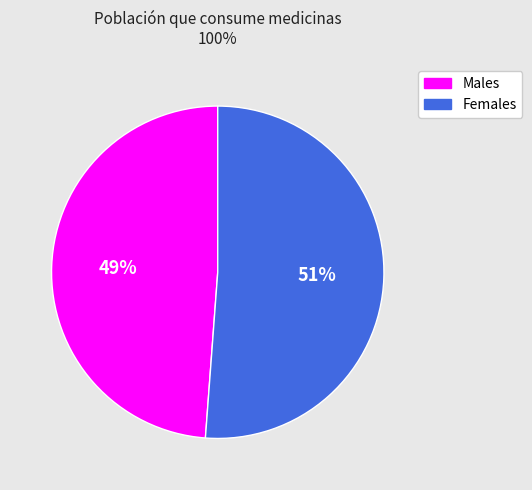

Is there a majority slice in this chart?

Yes